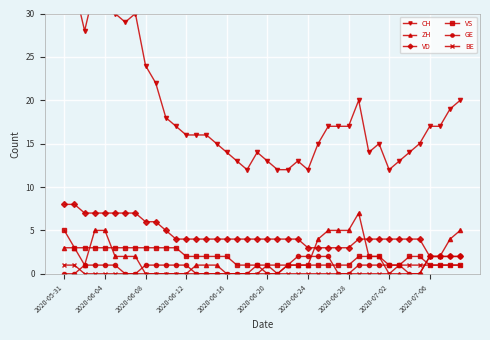

The value of VS at 2020-06-12 is 2. True or false?

True